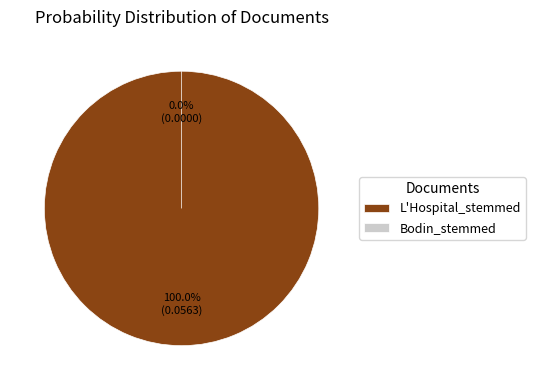

Which slice represents more than half of the pie?

L'Hospital_stemmed